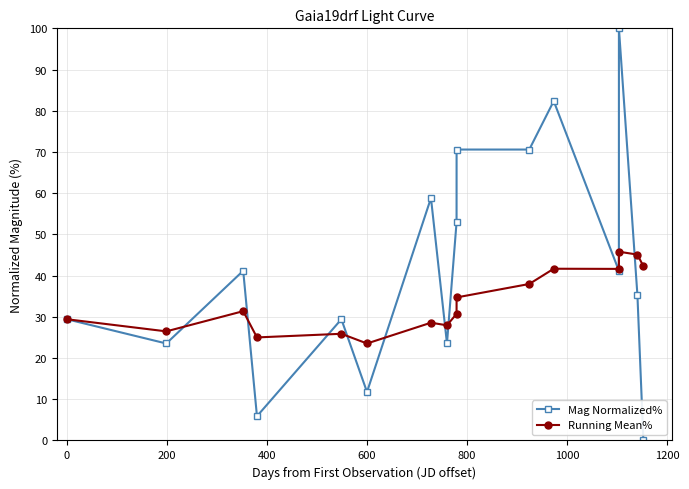

What is the value of the Running Mean% point at the 16th from the left?

42.3